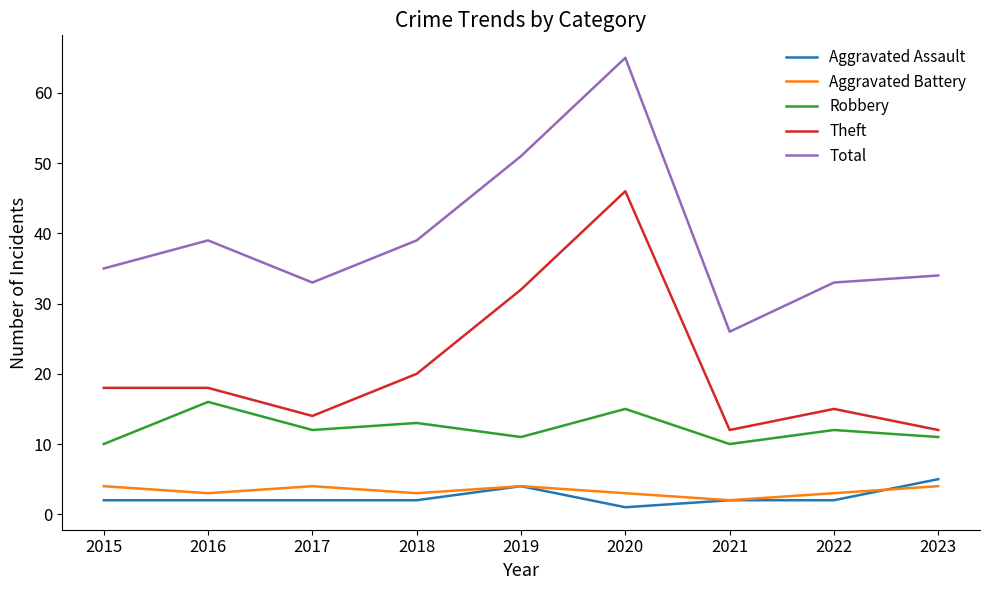

What is the sum of all Total values?

355